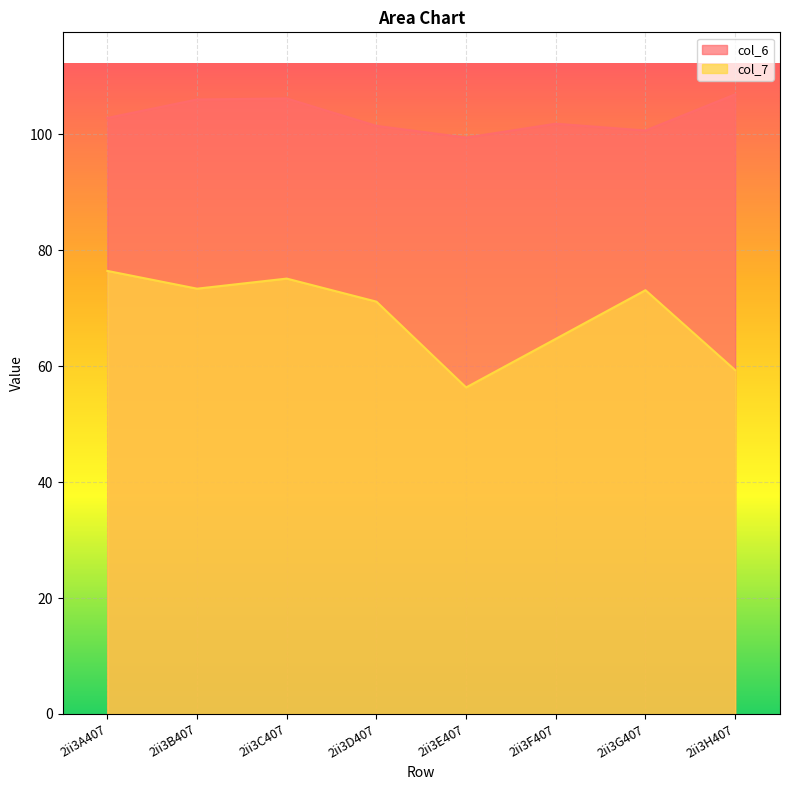

Is it true that col_7 equals 106.8 at 2ii3F407?

False